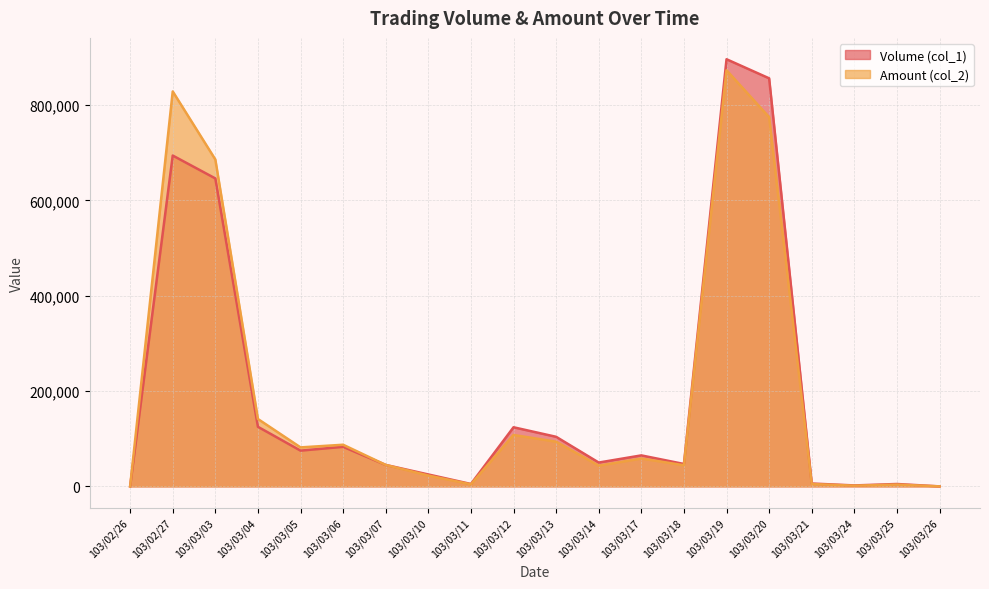

How many lines are shown in the chart?

2